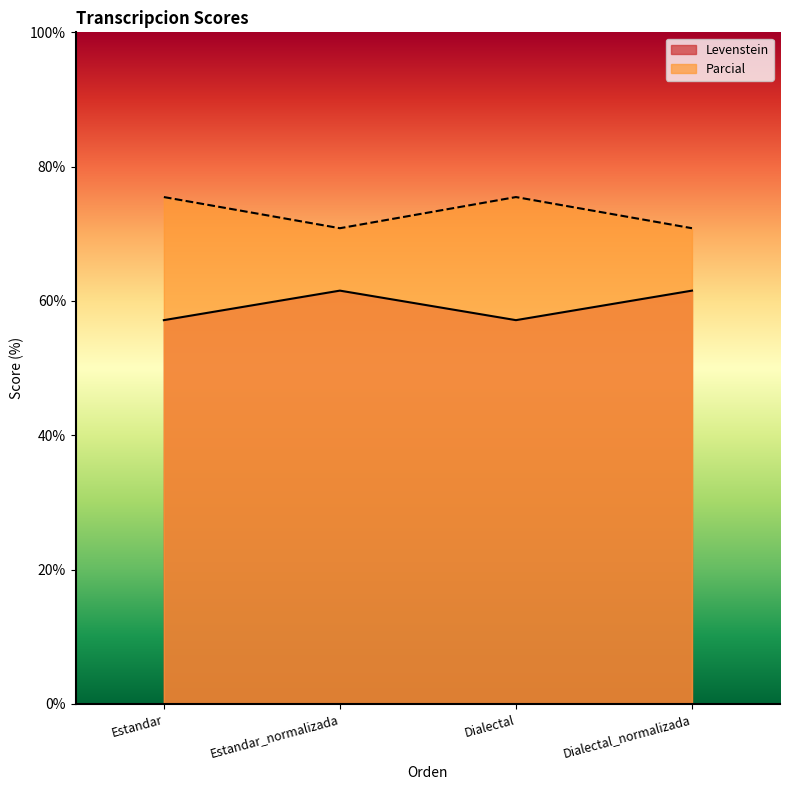

What is the difference between the highest and lowest values at Estandar?

18.3